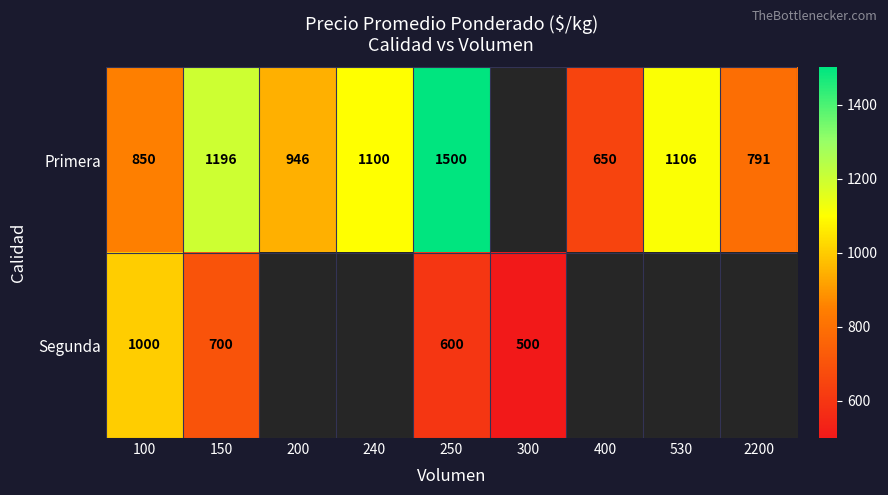

True or false: Segunda has a value of 308 at 300.

False